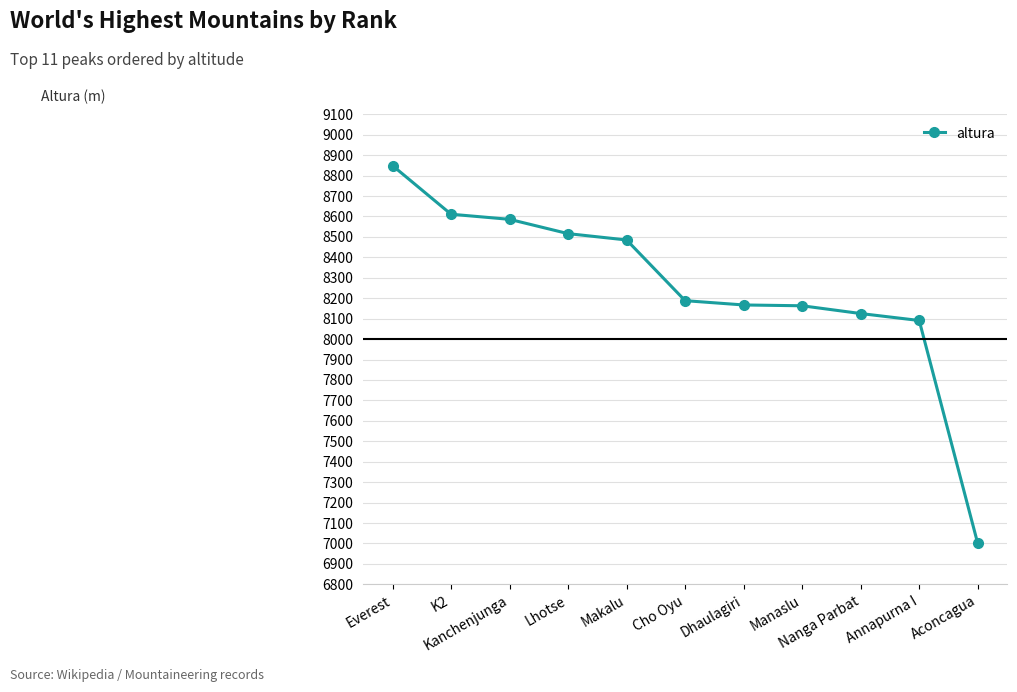

The value at K2 is 8611. True or false?

True